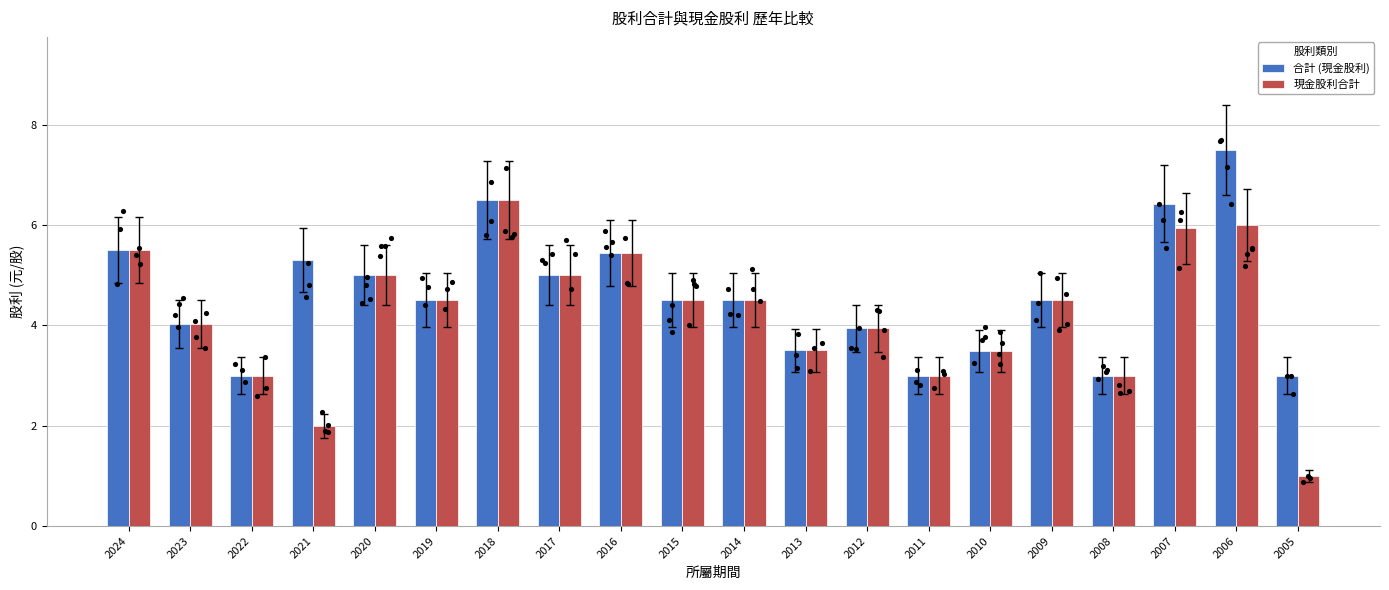

At how many categories does at least one series exceed 4?

13